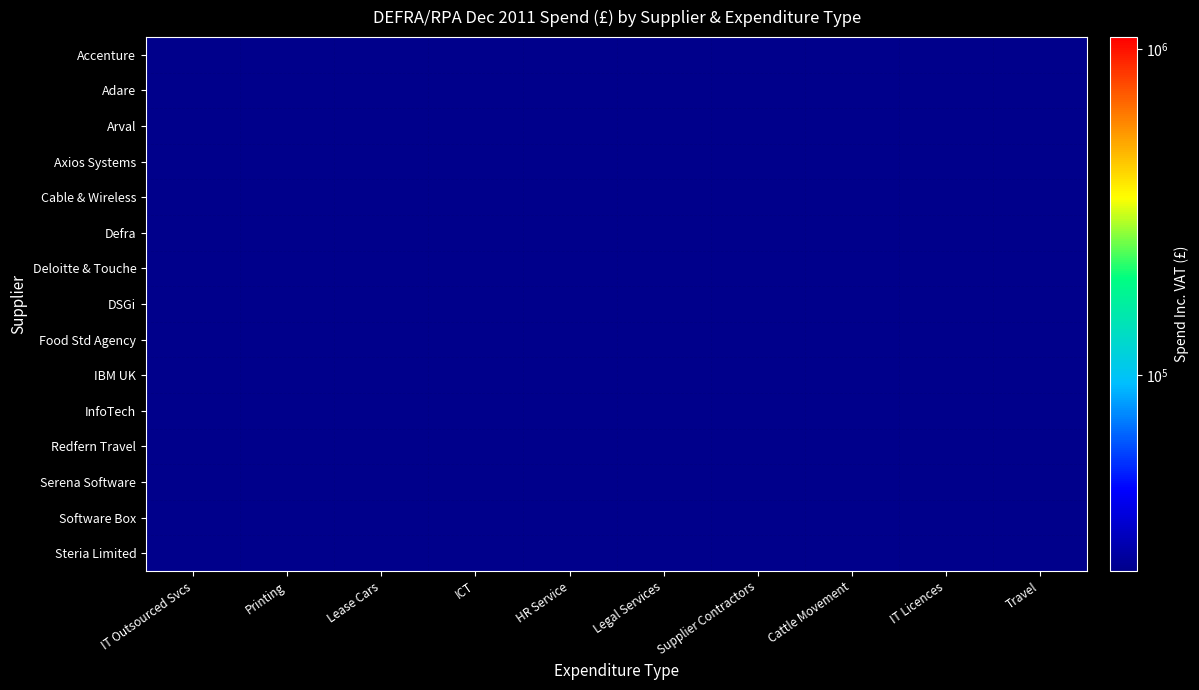

Which has a higher value, Lease Cars or Cattle Movement?

Cattle Movement